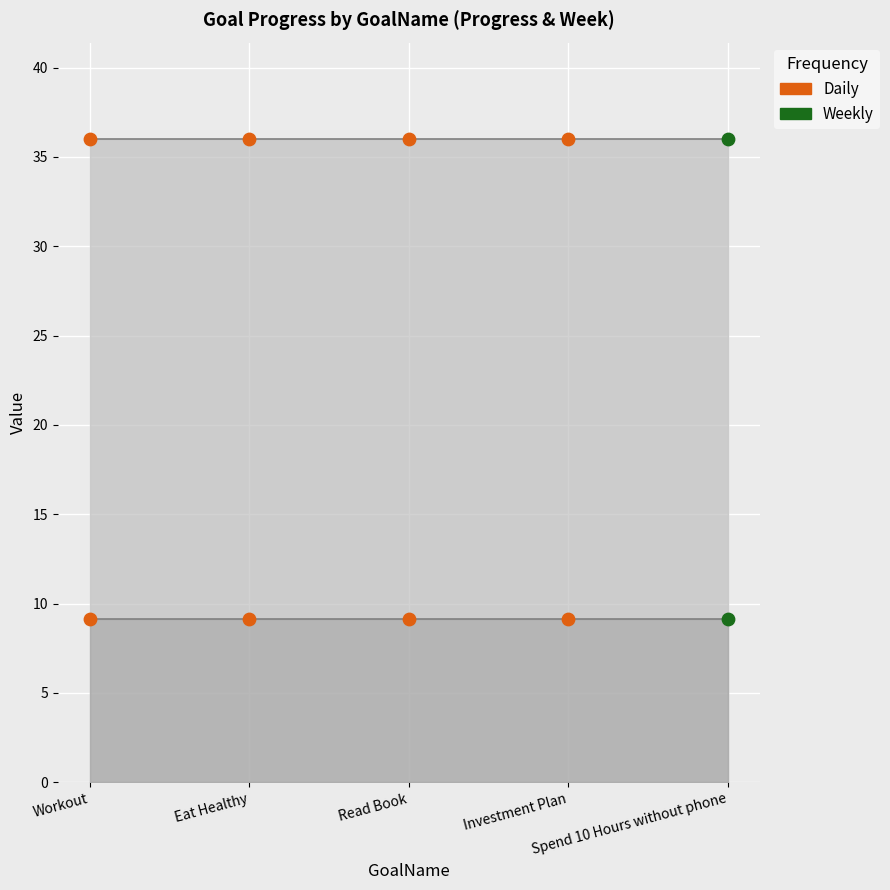

Which series has the largest total across all categories?

Week